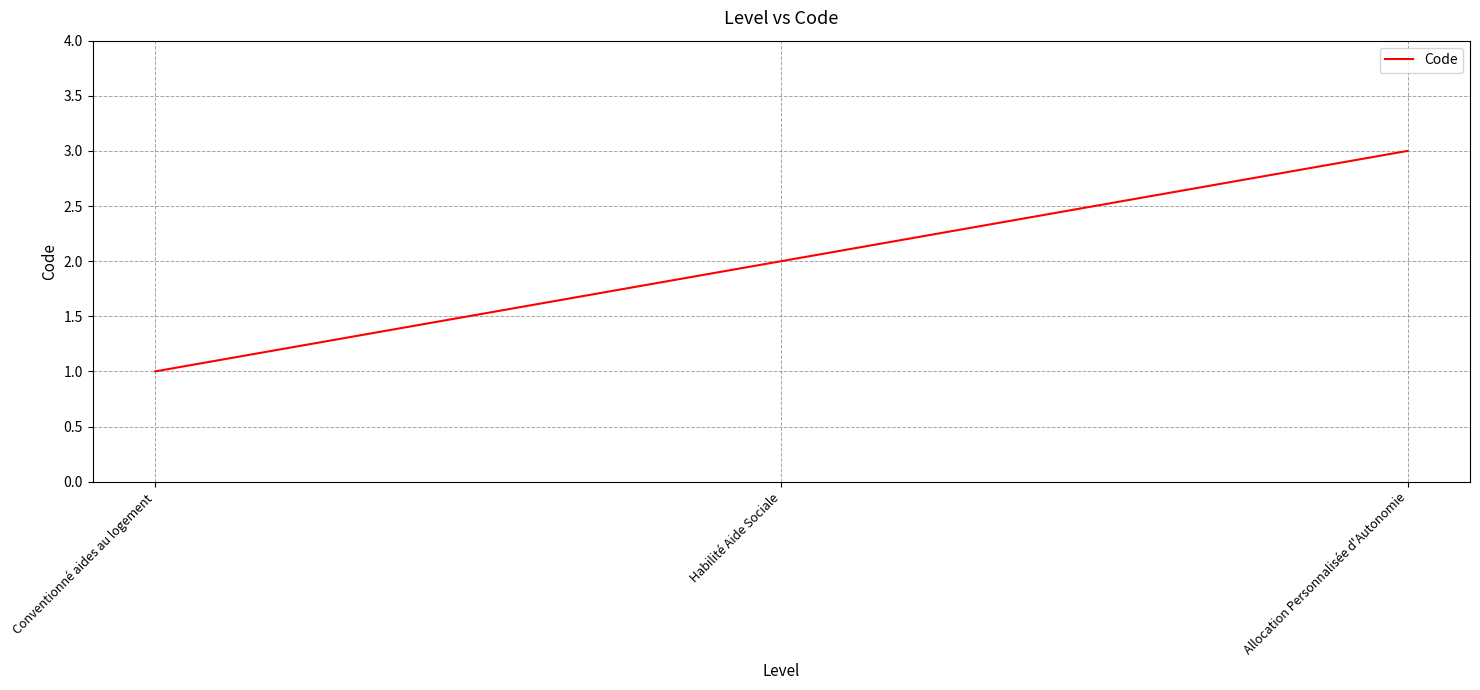

Reading left to right, what are all the values shown in this chart?

Conventionné aides au logement=1	Habilité Aide Sociale=2	Allocation Personnalisée d'Autonomie=3